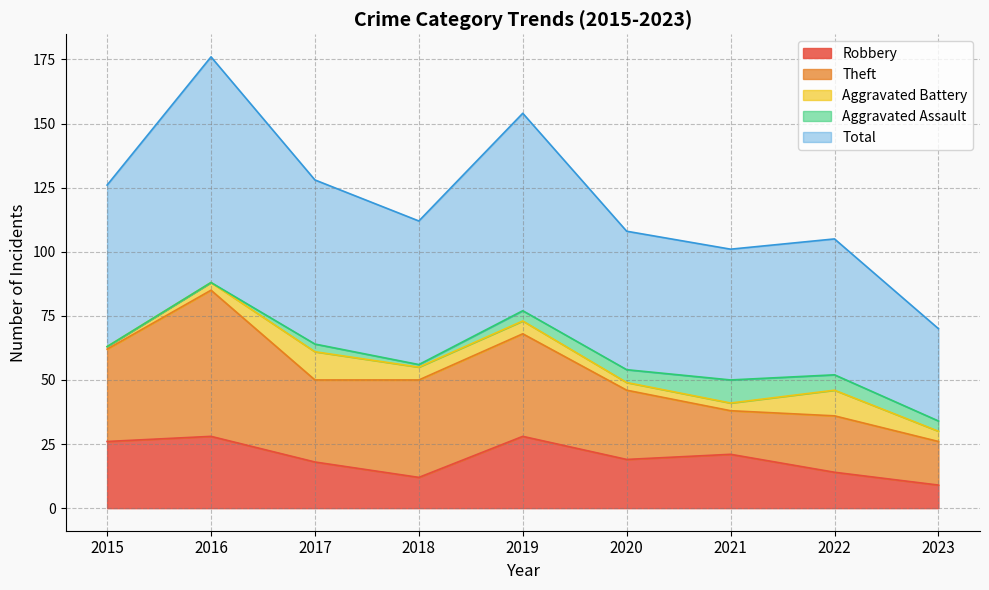

Reading left to right, transcribe all the data shown in this chart.

Robbery: 2015=26	2016=28	2017=18	2018=12	2019=28	2020=19	2021=21	2022=14	2023=9
Theft: 2015=36	2016=57	2017=32	2018=38	2019=40	2020=27	2021=17	2022=22	2023=17
Aggravated Battery: 2015=1	2016=3	2017=11	2018=5	2019=5	2020=3	2021=3	2022=10	2023=4
Aggravated Assault: 2015=0	2016=0	2017=3	2018=1	2019=4	2020=5	2021=9	2022=6	2023=4
Total: 2015=63	2016=88	2017=64	2018=56	2019=77	2020=54	2021=51	2022=53	2023=36